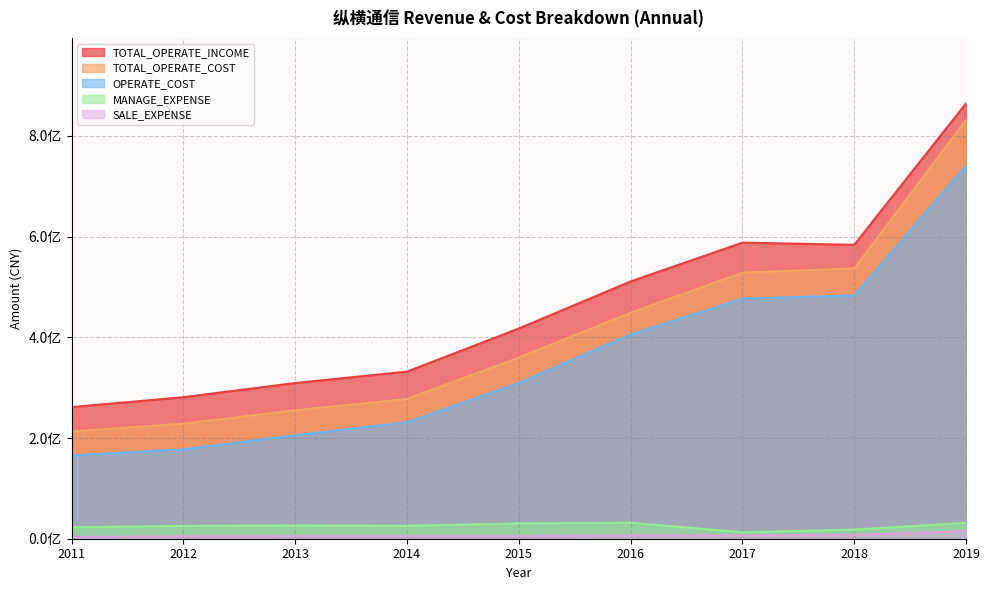

Count the number of categories in the chart.

9